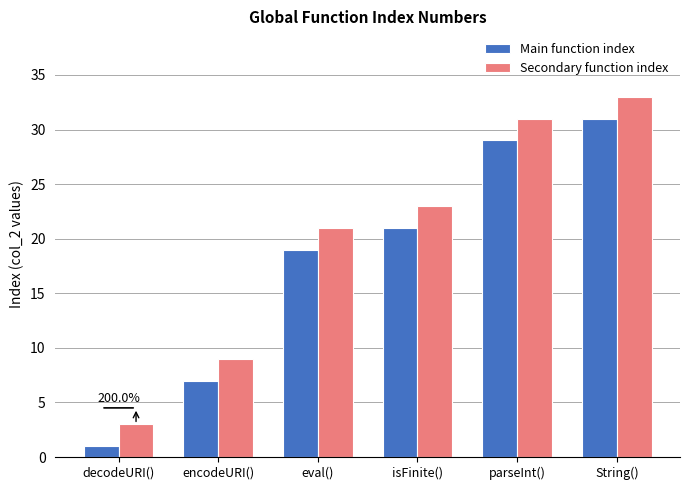

Which series has the largest total across all categories?

Secondary function index